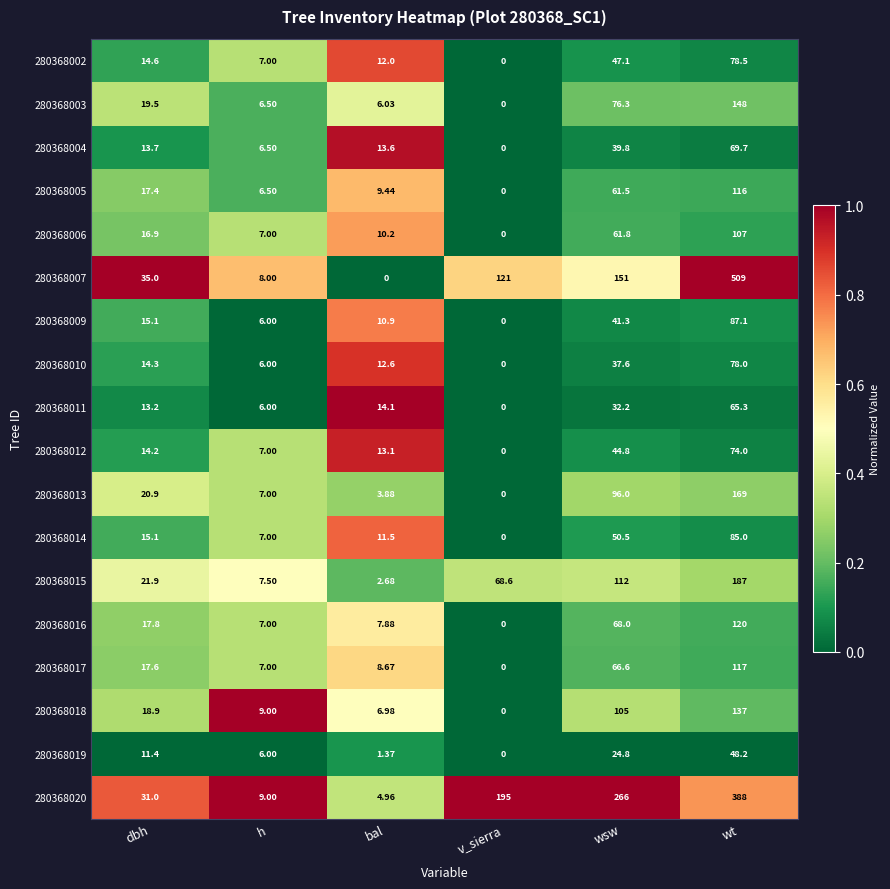

At which label is 280368004 closest to 34?

wsw